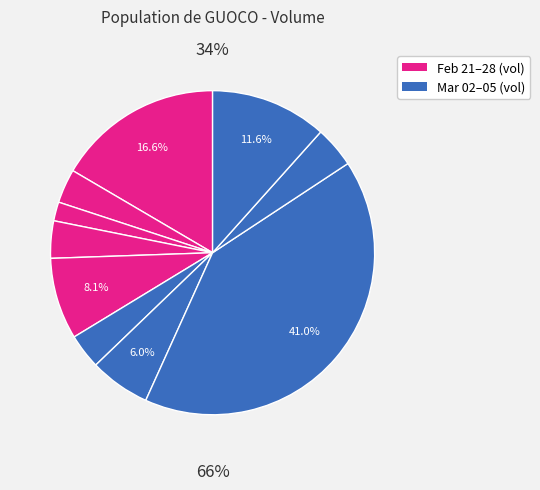

How much of the chart is everything except 2020-03-05?

88.4%